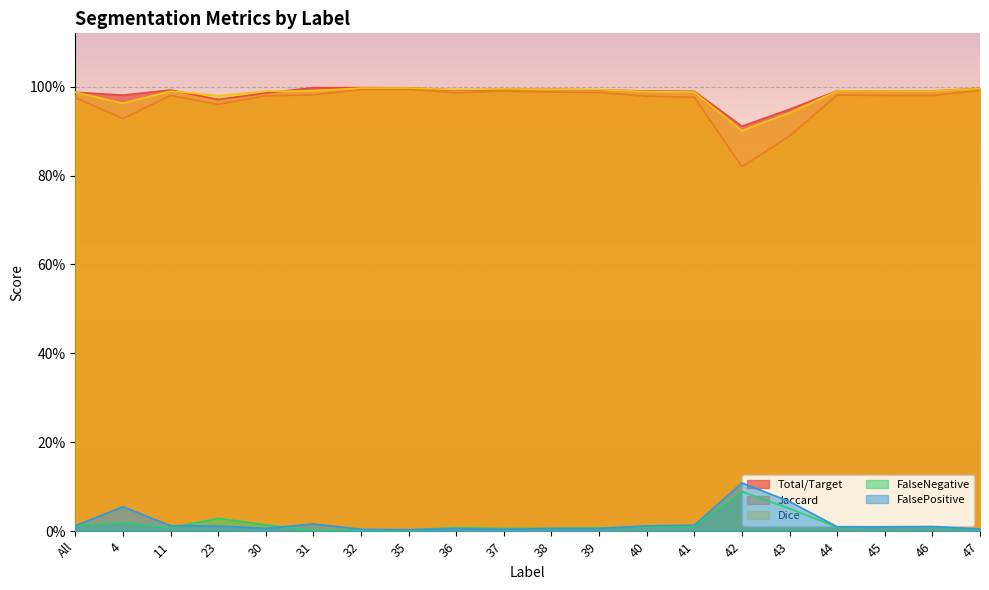

What is the label of the 11th point from the right?

37